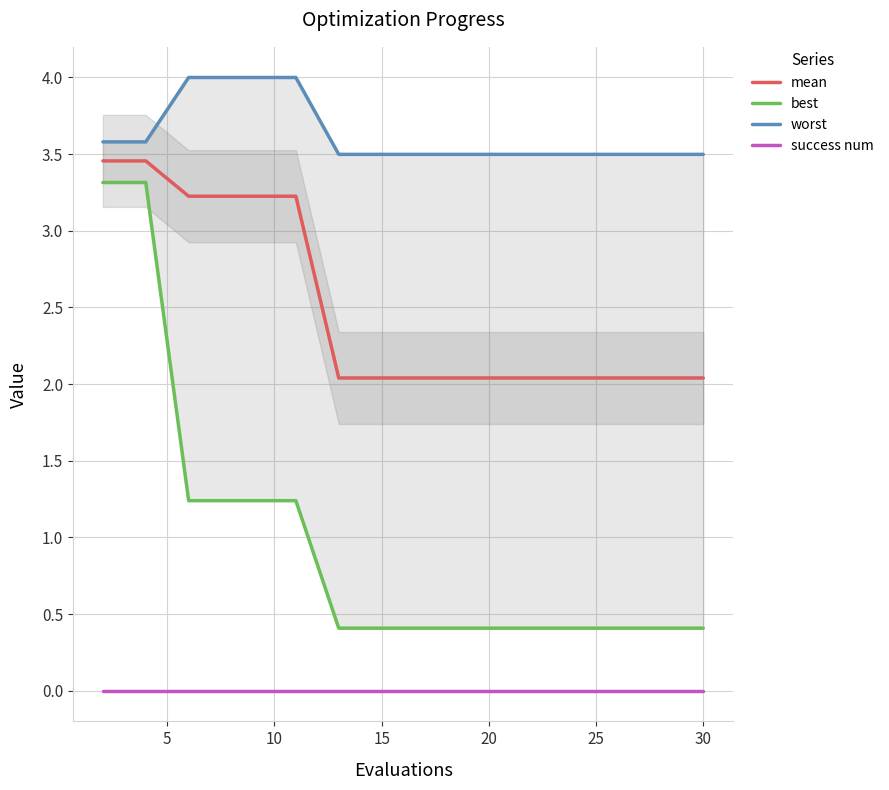

List the series in order of their overall mean, lowest first.

success num, best, mean, worst